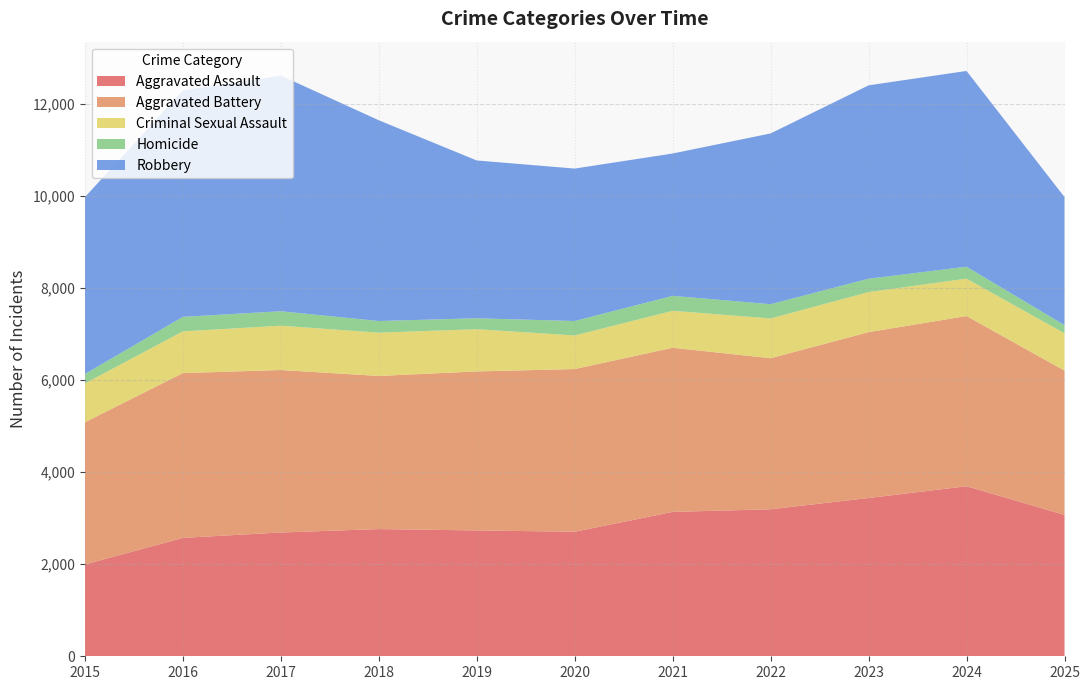

Reading left to right, what are all the values shown in this chart?

Aggravated Assault: 2015=1994	2016=2571	2017=2688	2018=2762	2019=2733	2020=2704	2021=3135	2022=3192	2023=3437	2024=3692	2025=3070
Aggravated Battery: 2015=3087	2016=3578	2017=3528	2018=3325	2019=3452	2020=3533	2021=3564	2022=3280	2023=3601	2024=3696	2025=3133
Criminal Sexual Assault: 2015=843	2016=906	2017=962	2018=940	2019=917	2020=729	2021=803	2022=863	2023=870	2024=812	2025=810
Homicide: 2015=205	2016=315	2017=314	2018=253	2019=237	2020=314	2021=324	2022=310	2023=290	2024=259	2025=177
Robbery: 2015=3841	2016=4916	2017=5118	2018=4359	2019=3427	2020=3310	2021=3091	2022=3708	2023=4199	2024=4251	2025=2781